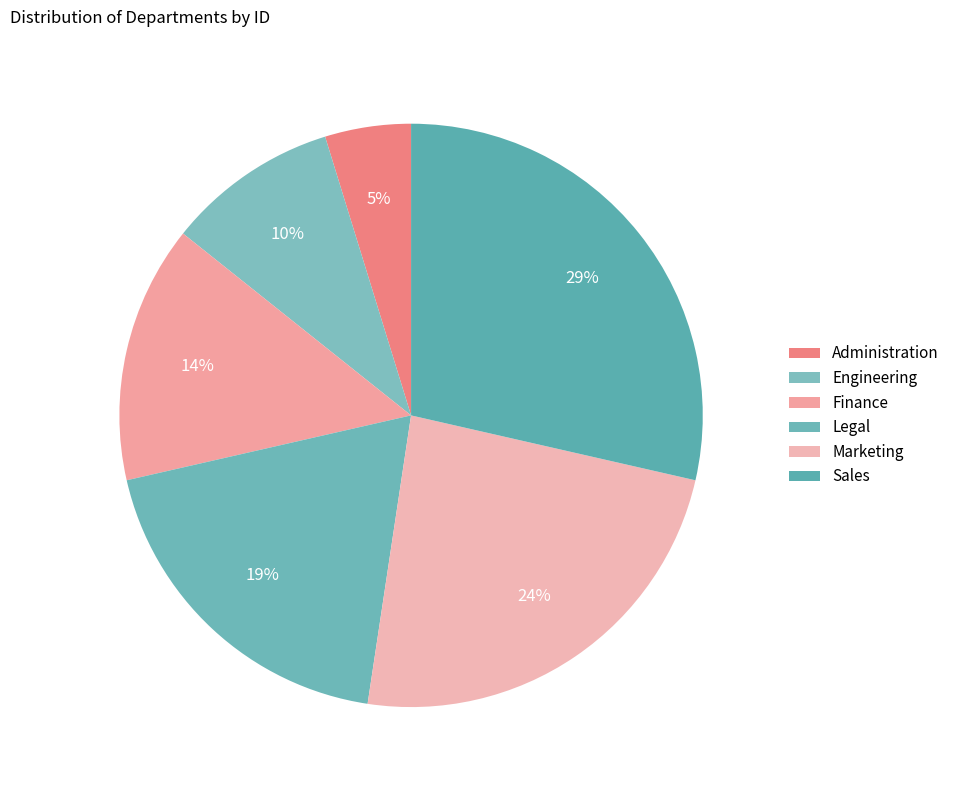

How many slices are in this pie chart?

6